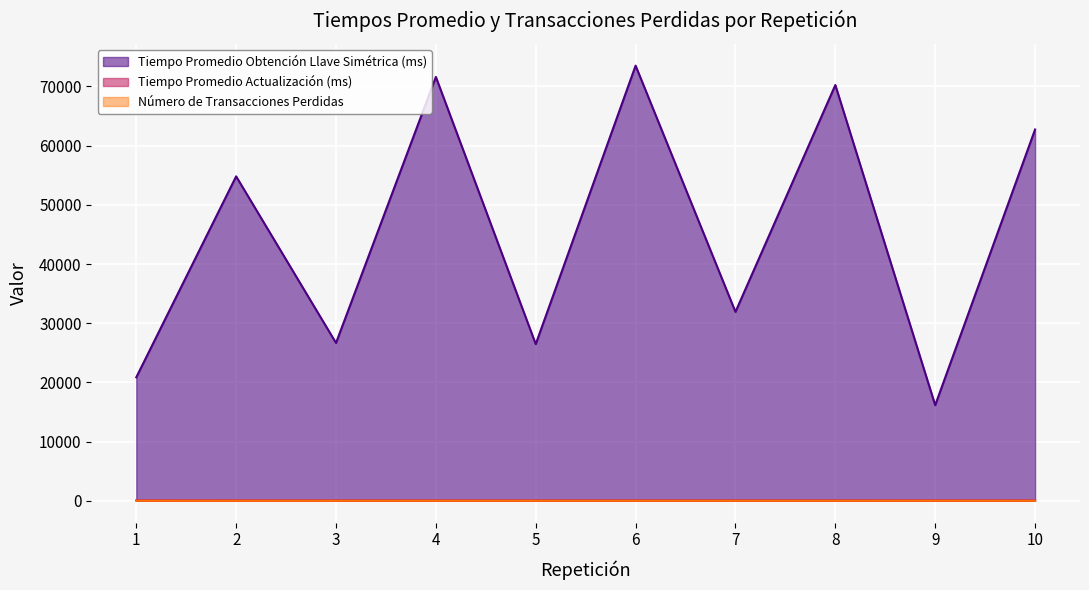

Reading left to right, what are all the values shown in this chart?

Tiempo Promedio Obtención Llave Simétrica (ms): 1=20858.6	2=54815.4	3=26666.0	4=71615.7	5=26472.4	6=73520.9	7=31915.7	8=70245.6	9=16150.3	10=62731.3
Tiempo Promedio Actualización (ms): 1=61.5	2=60.8	3=54.2	4=54.8	5=54.9	6=51.7	7=54.1	8=51.6	9=54.8	10=53.0
Número de Transacciones Perdidas: 1=3.0	2=0.0	3=0.0	4=2.0	5=1.0	6=1.0	7=1.0	8=1.0	9=4.0	10=0.0